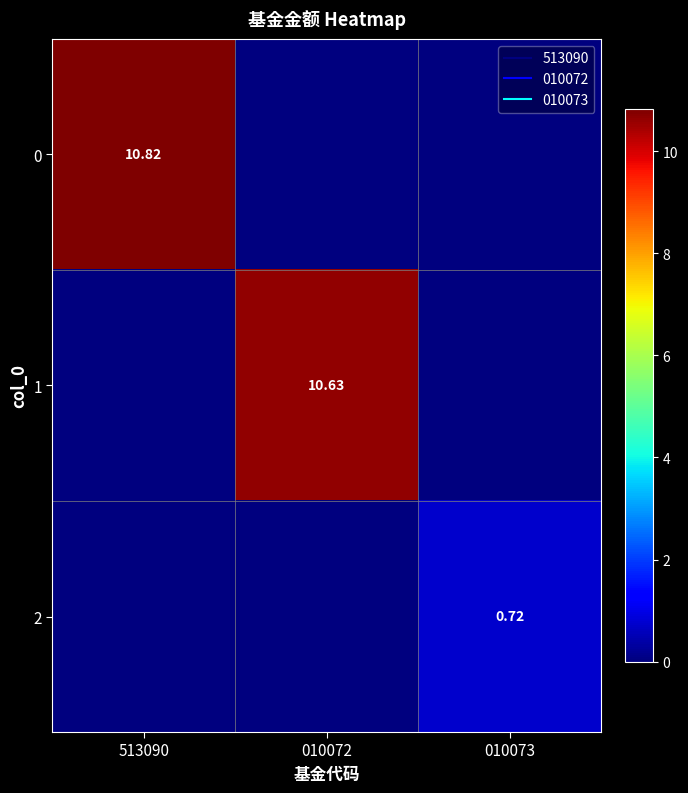

The 0 series shows 5.0 at 513090. True or false?

False